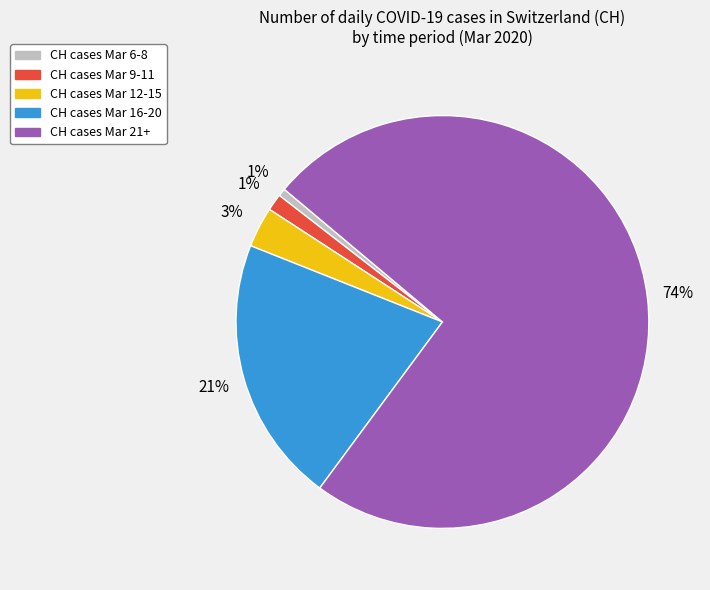

To the nearest percent, what is the difference between the largest and smallest slice percentages?

73%